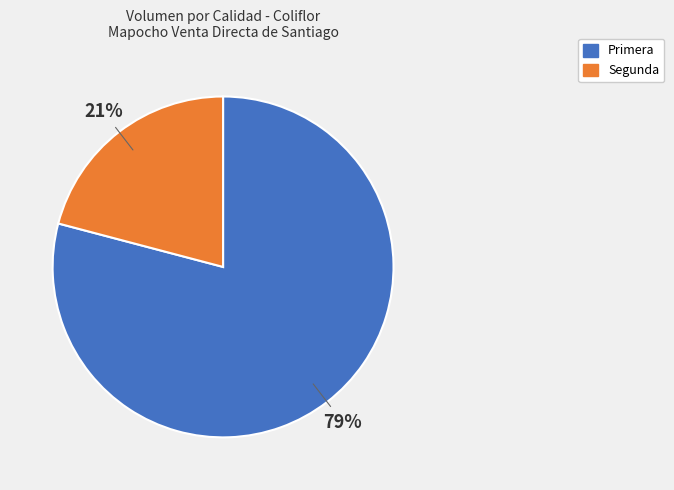

Which has a higher value, Primera or Segunda?

Primera